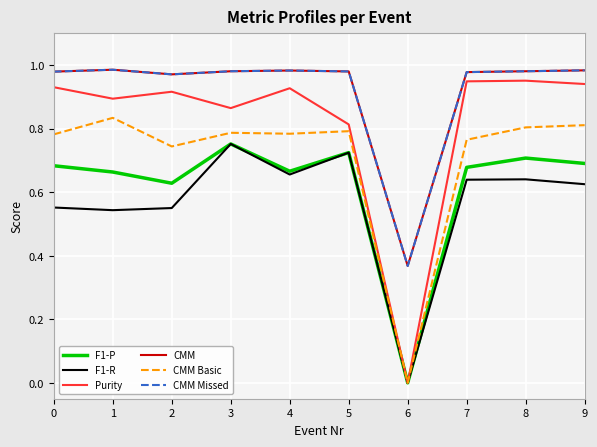

True or false: Purity and CMM intersect in this chart.

False